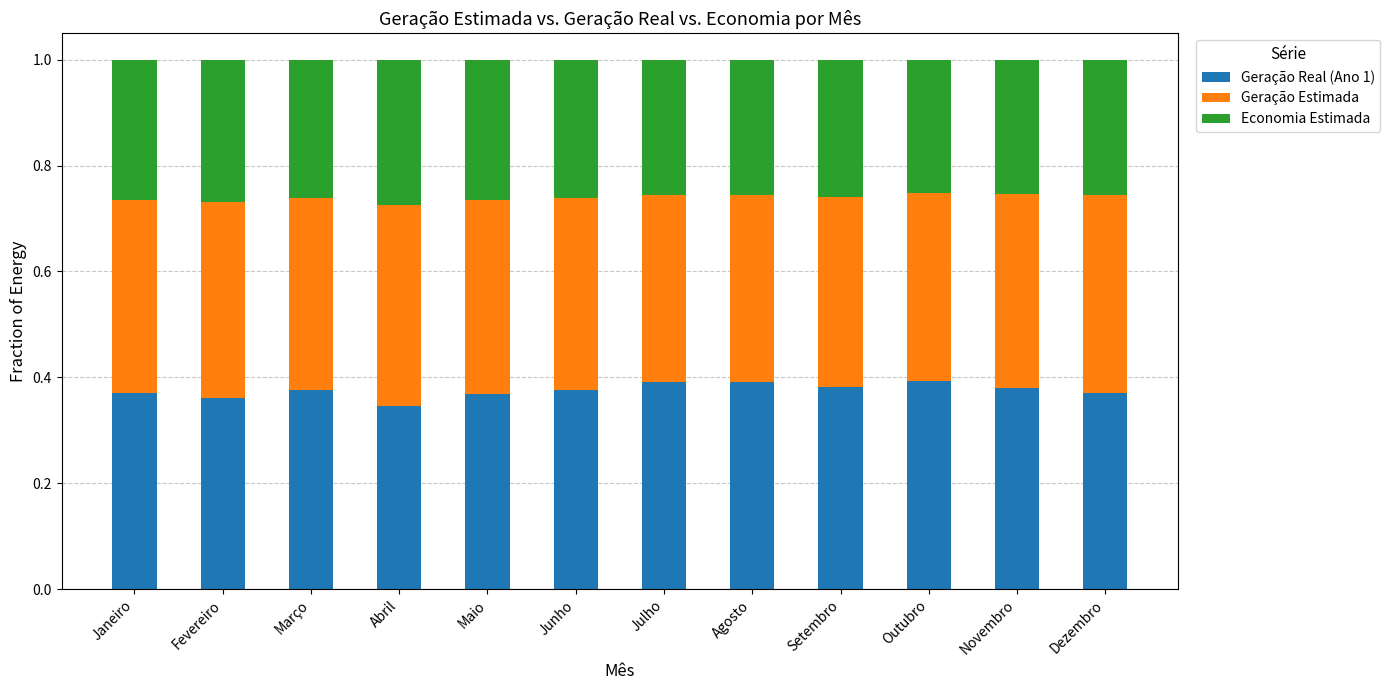

What is the sum of all Geração Real (Ano 1) values?

4.5